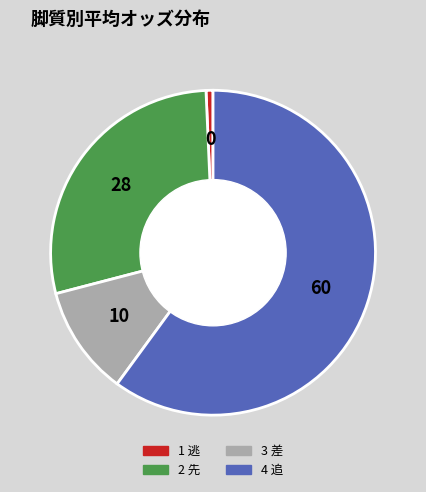

Count the number of slices in the pie.

4